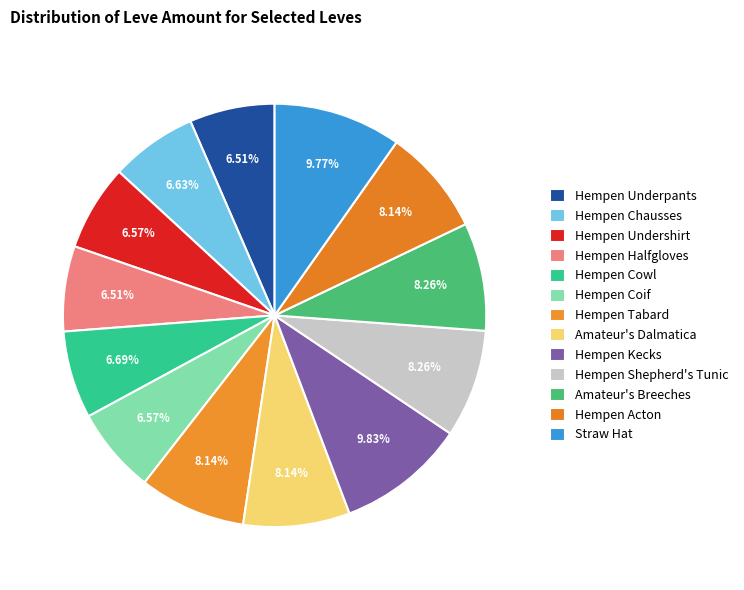

To the nearest percent, what portion does Hempen Chausses represent?

7%